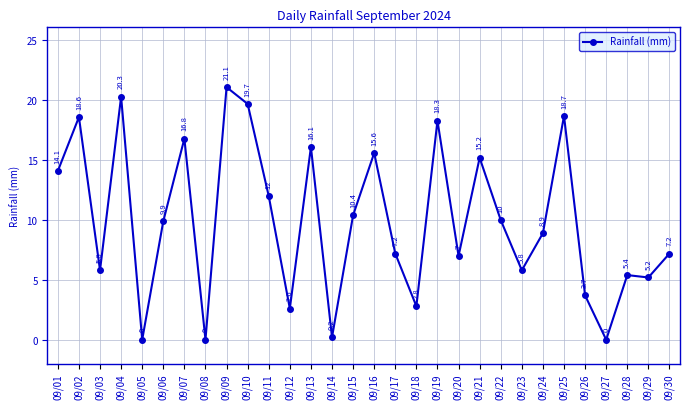

Between 09/26 and 09/04, which is larger?

09/04